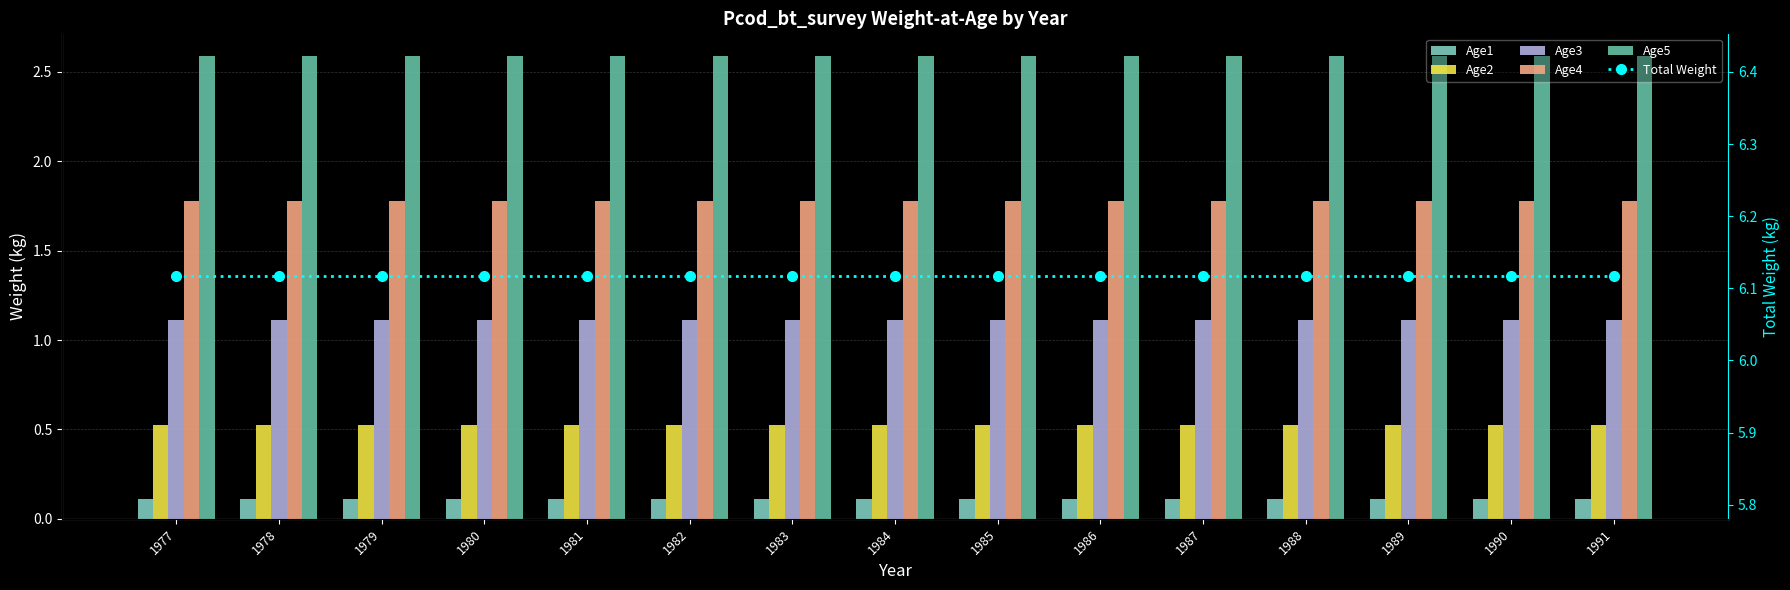

How many series are shown in this chart?

6